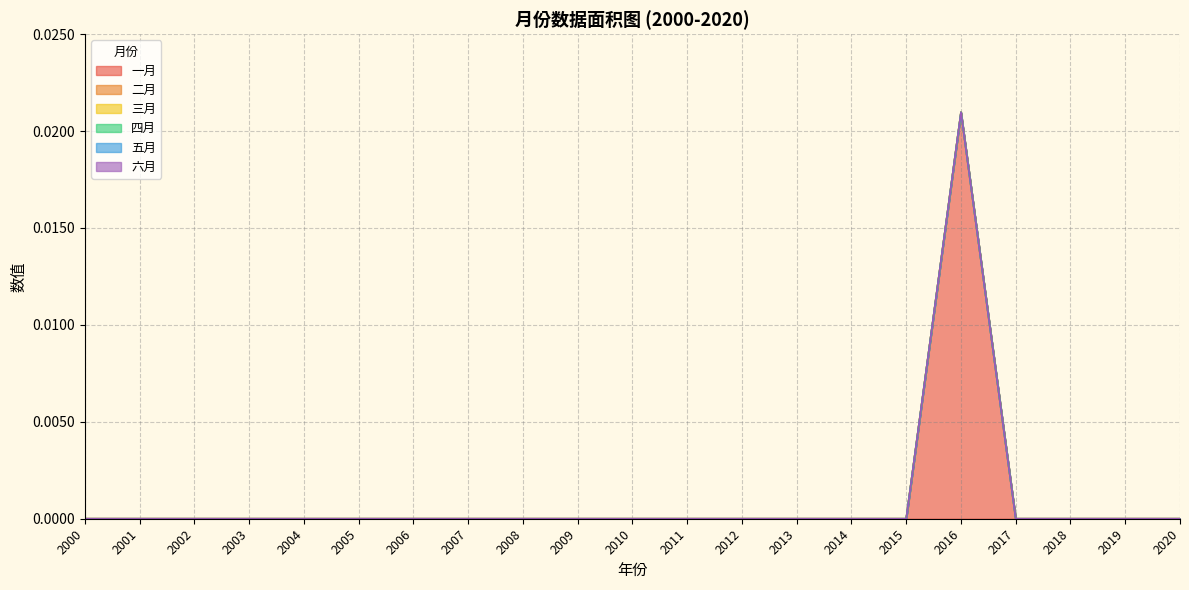

True or false: 四月 has a value of 0.0 at 2004.

True